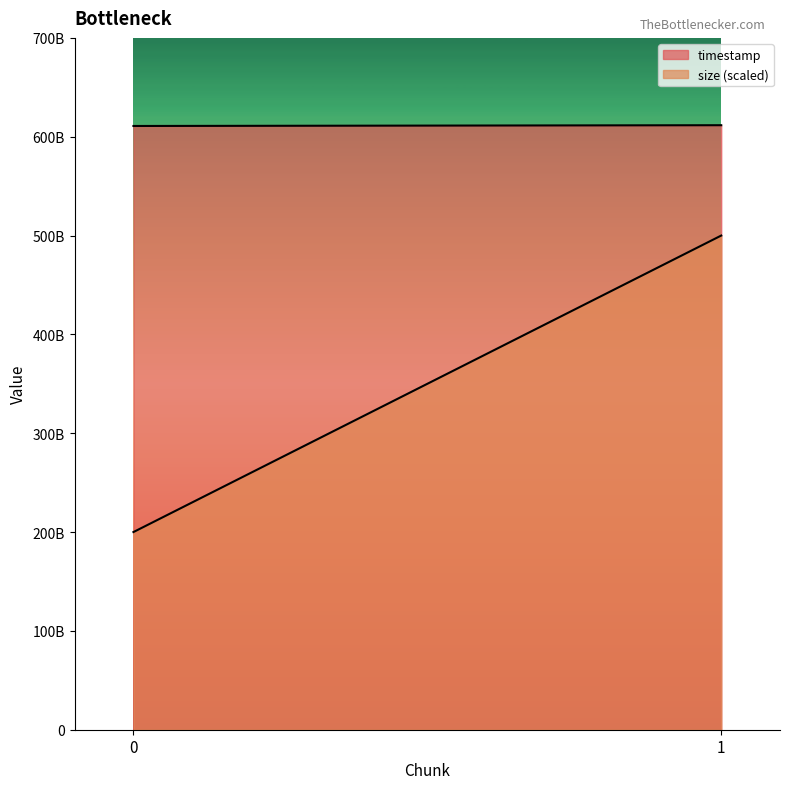

How many lines are shown in the chart?

2